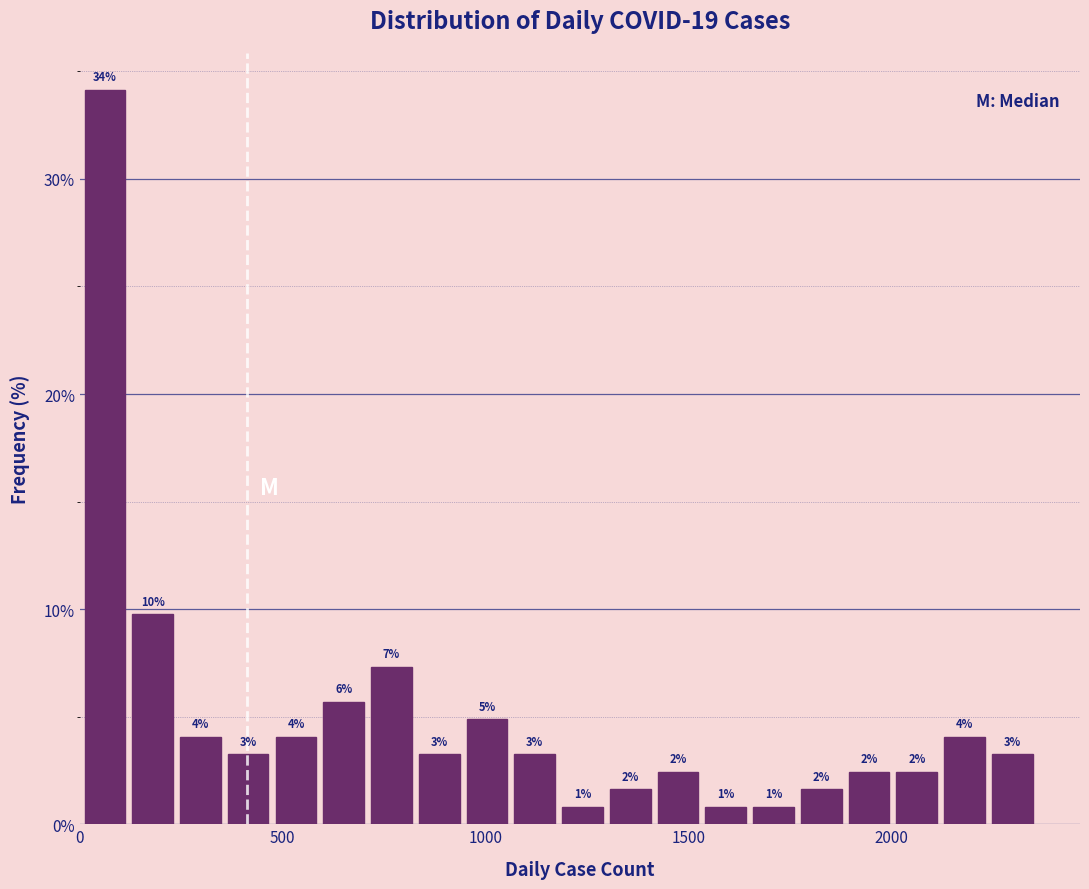

Around what value on the x-axis is the tallest bar? Give the approximate position of its centre, as read against the axis.

50